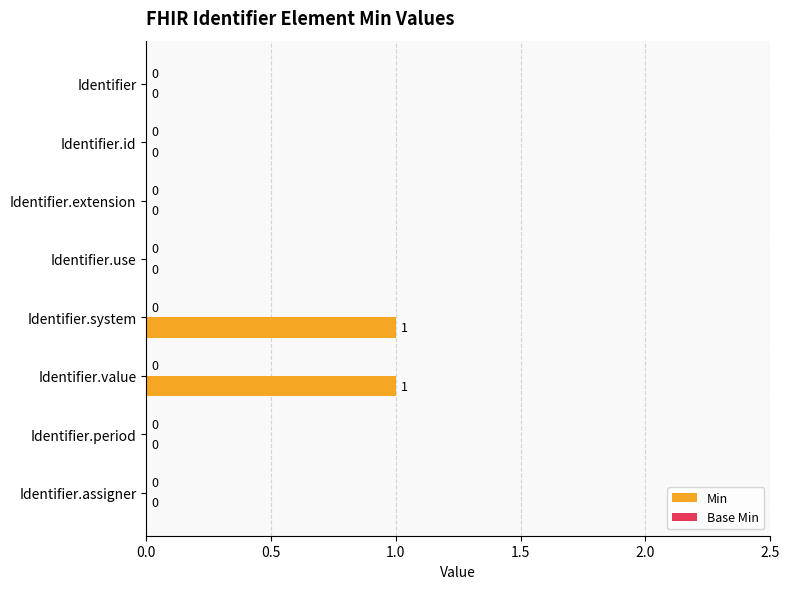

Is it true that the value at Identifier is -1?

False